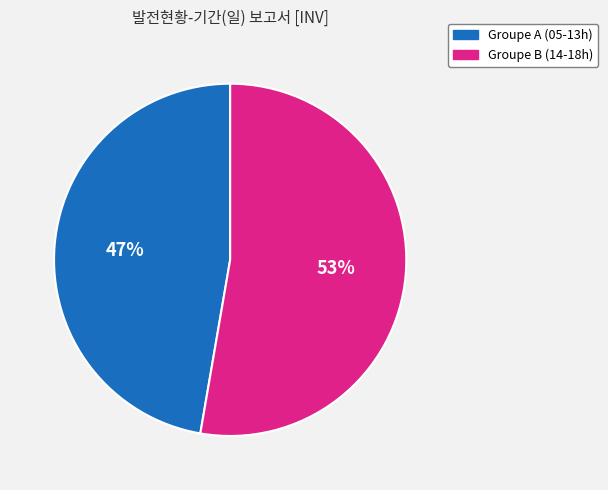

Is there a majority slice in this chart?

Yes